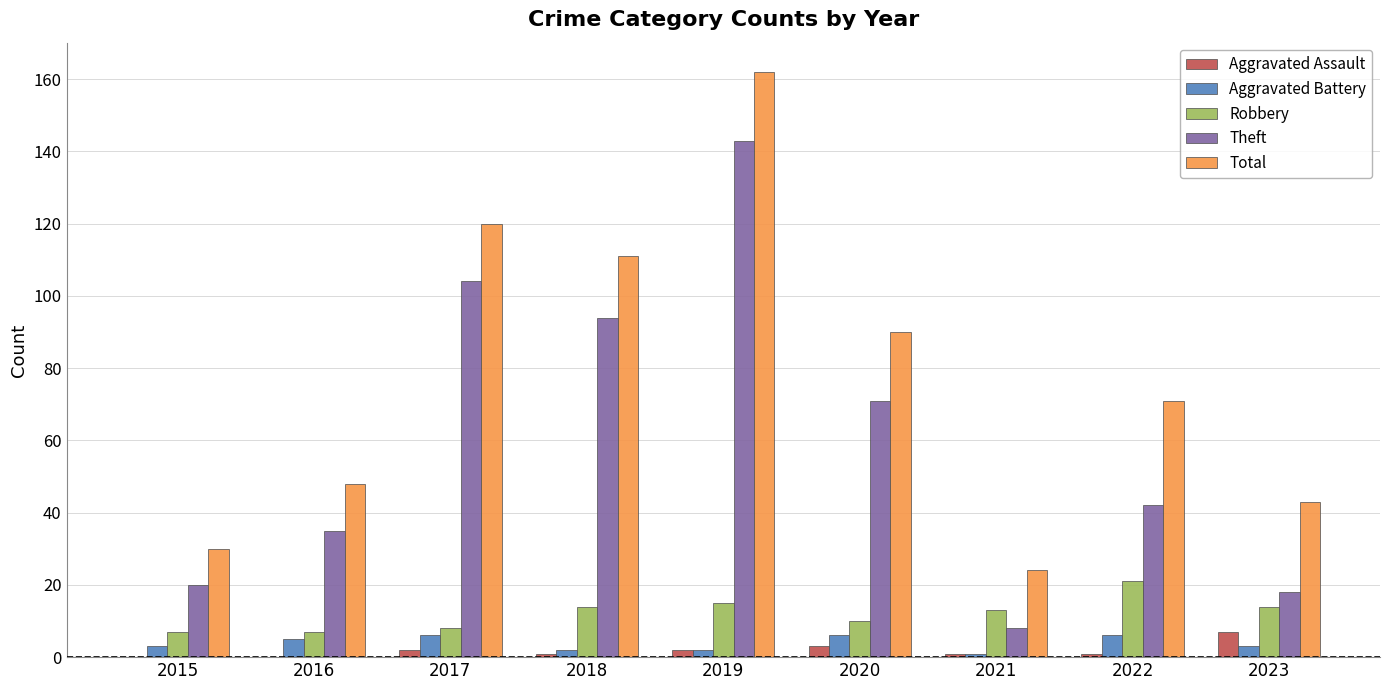

Which series changed the most between 2017 and 2019?

Total